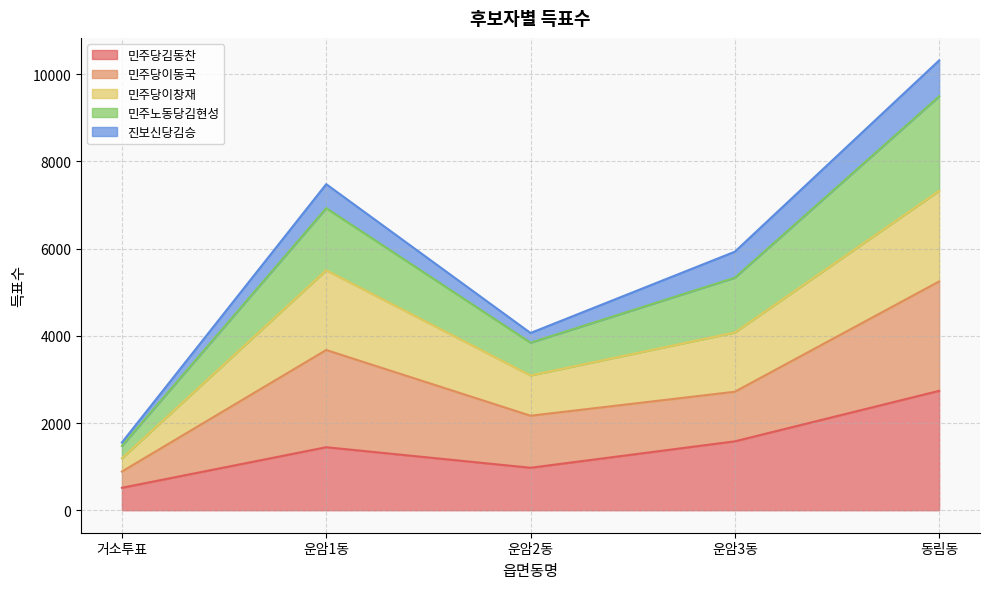

How many lines are shown in the chart?

5